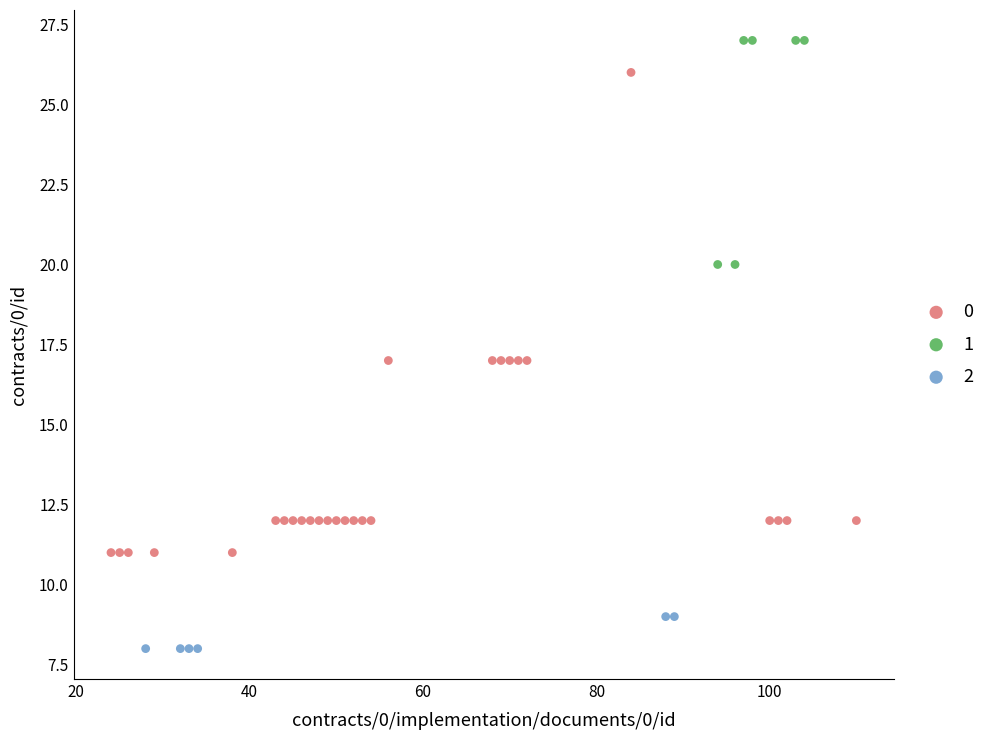

Which series contains the highest Y value?

1